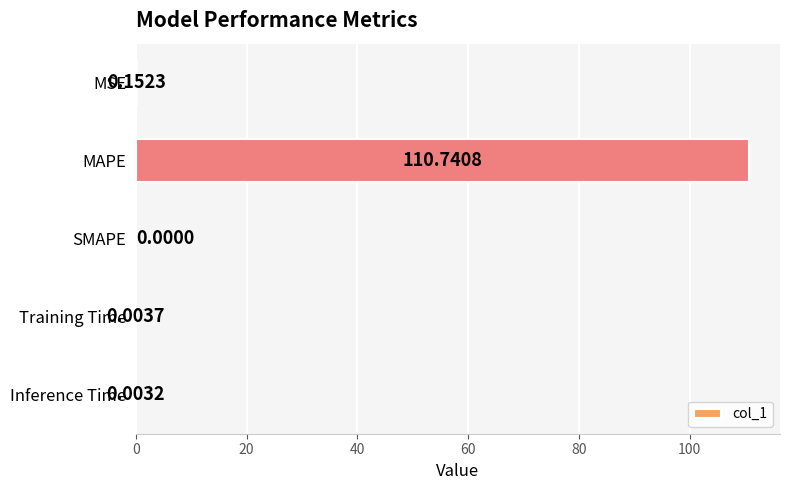

Where is the data nearest to the value 55?

MSE